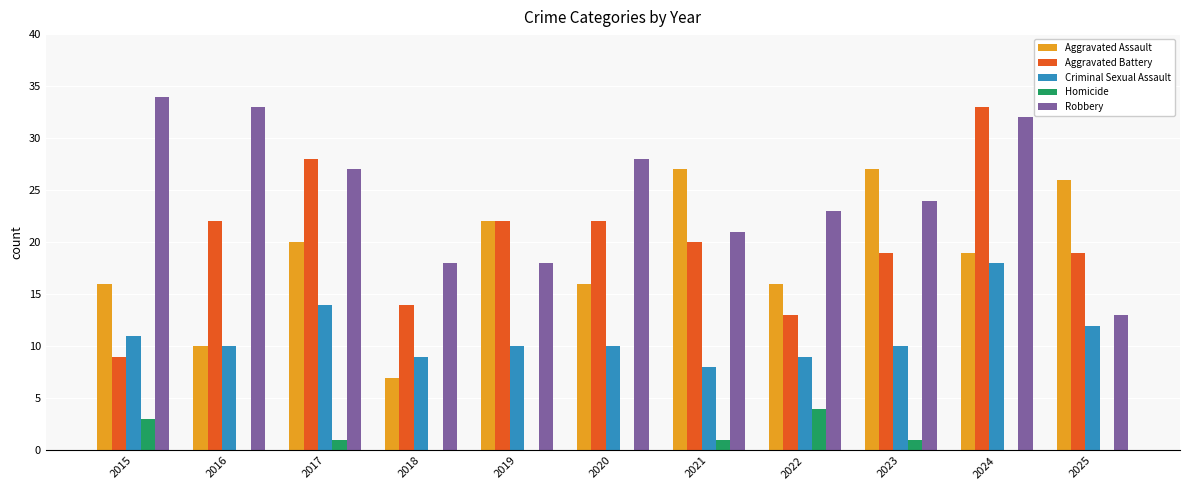

What is the greatest value displayed?

34